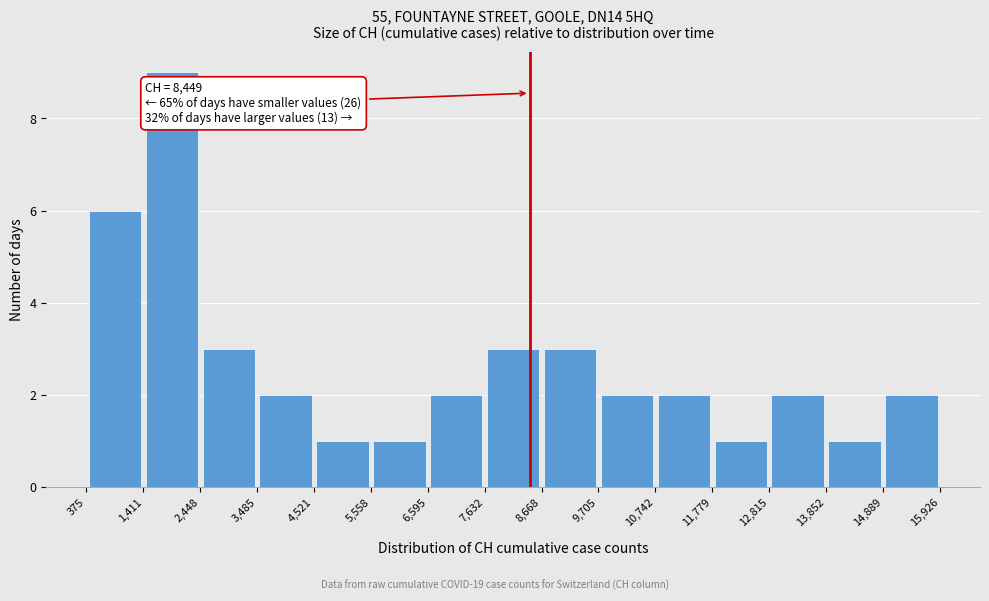

Over which range of the x-axis is the bar tallest?

1,411 to 2,448